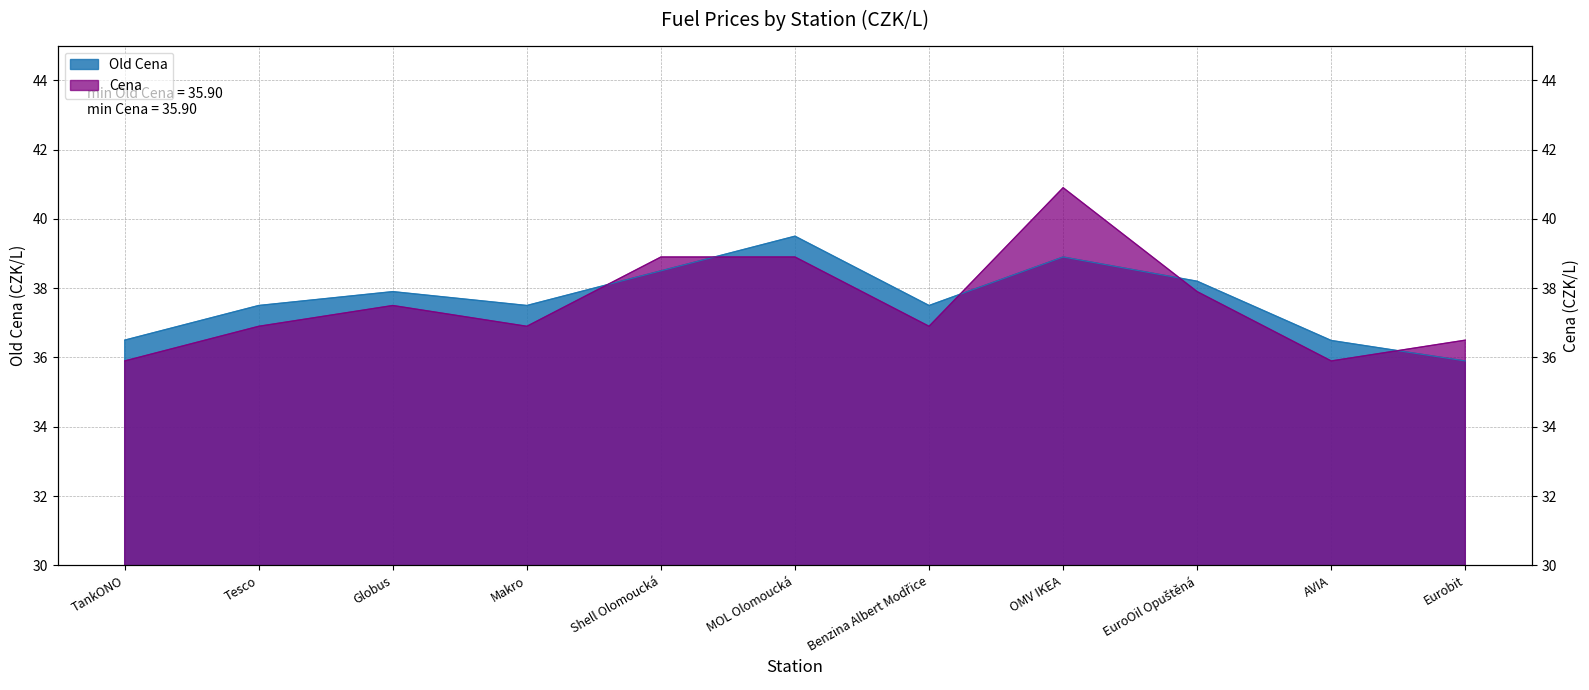

What is the sum of the Cena values at OMV IKEA and Shell Olomoucká?

79.8